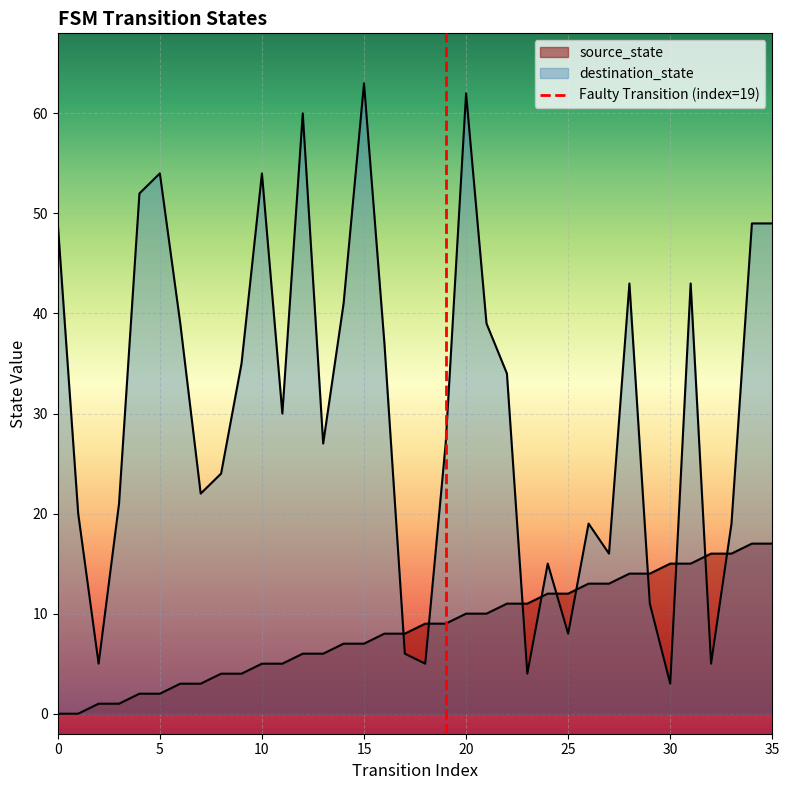

How many values in source_state are above zero?

34